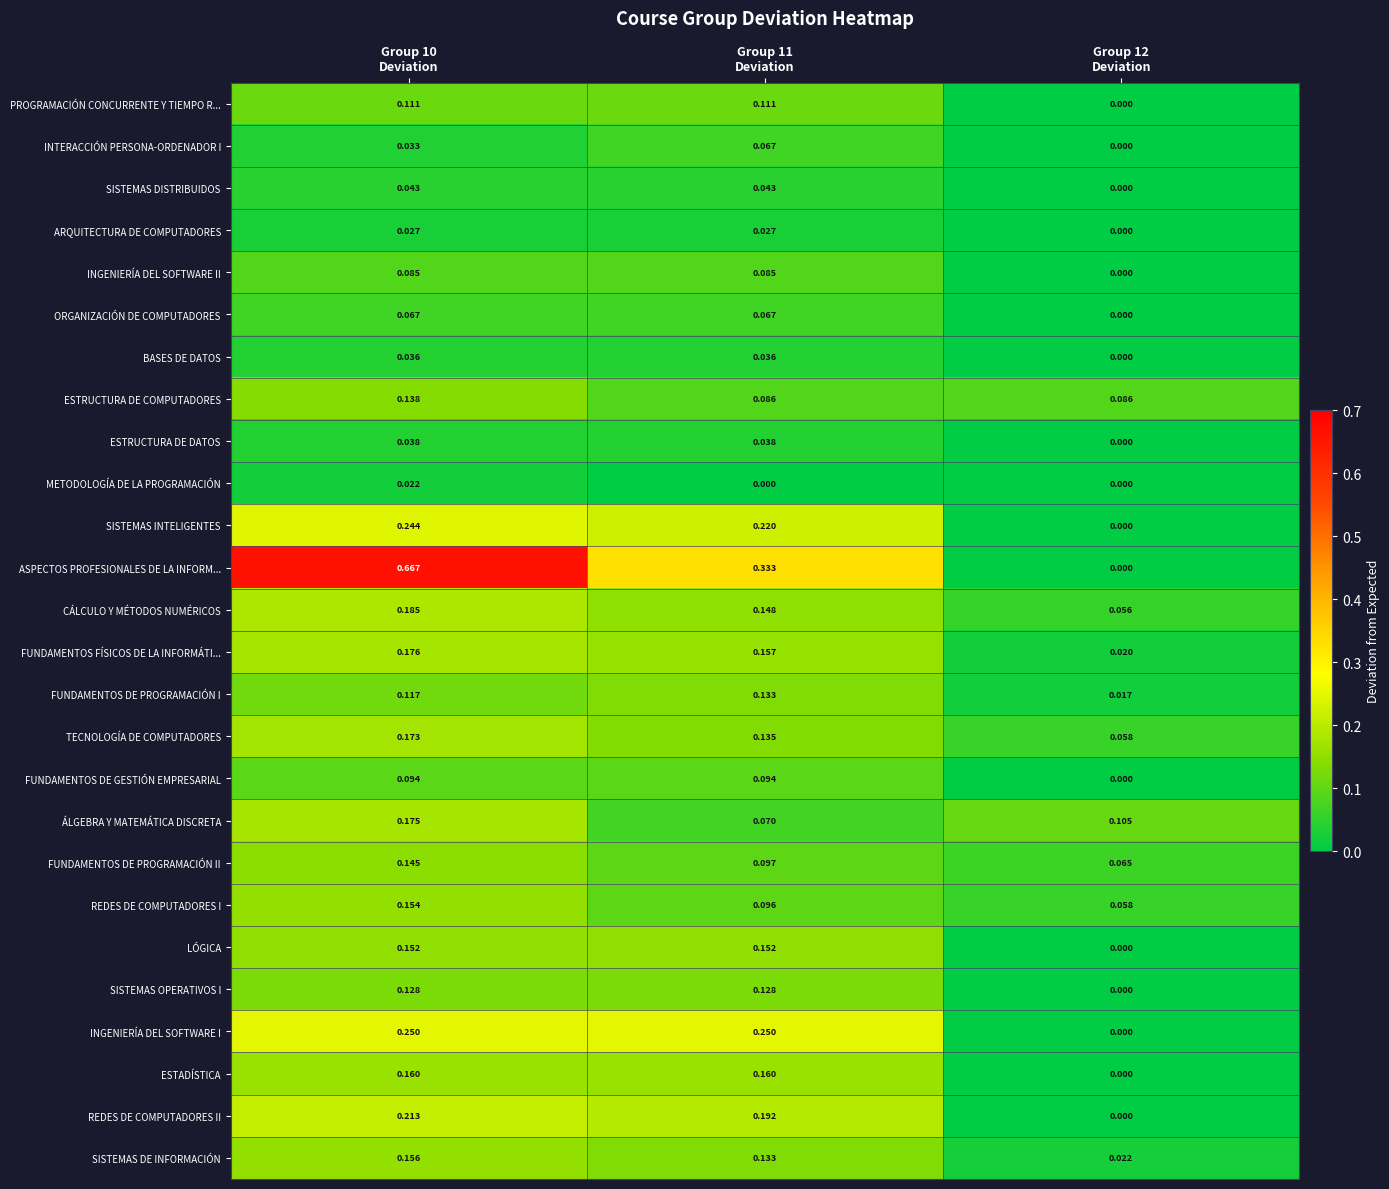

Which series has the widest spread of values?

ASPECTOS PROFESIONALES DE LA INFORM...